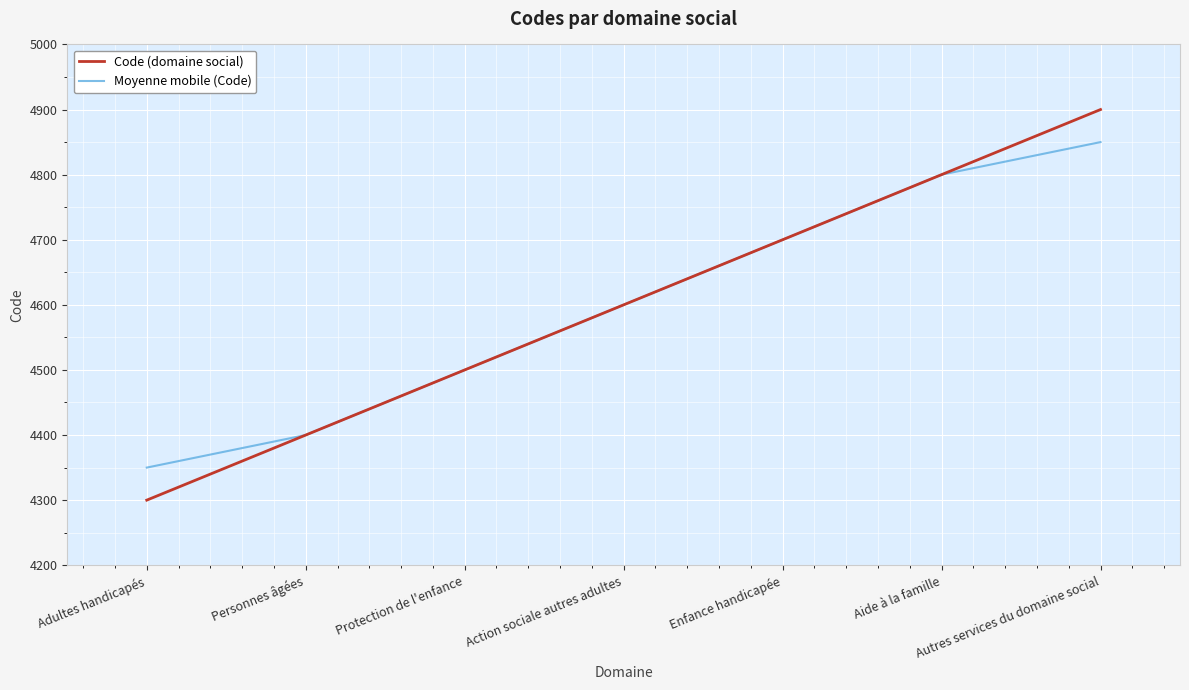

Which series has the widest spread of values?

Code (domaine social)